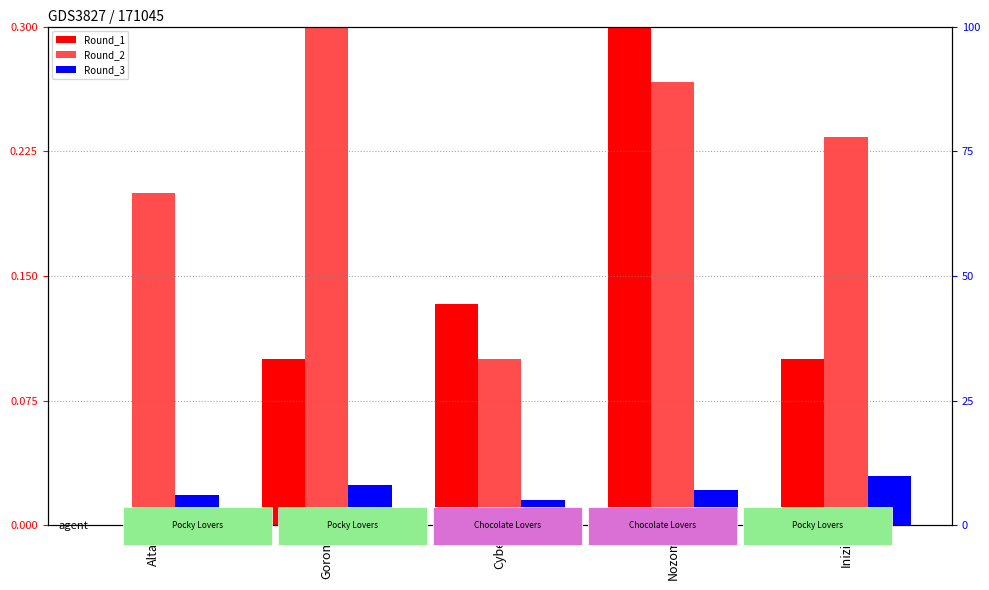

What position from the left is Nozomi?

4